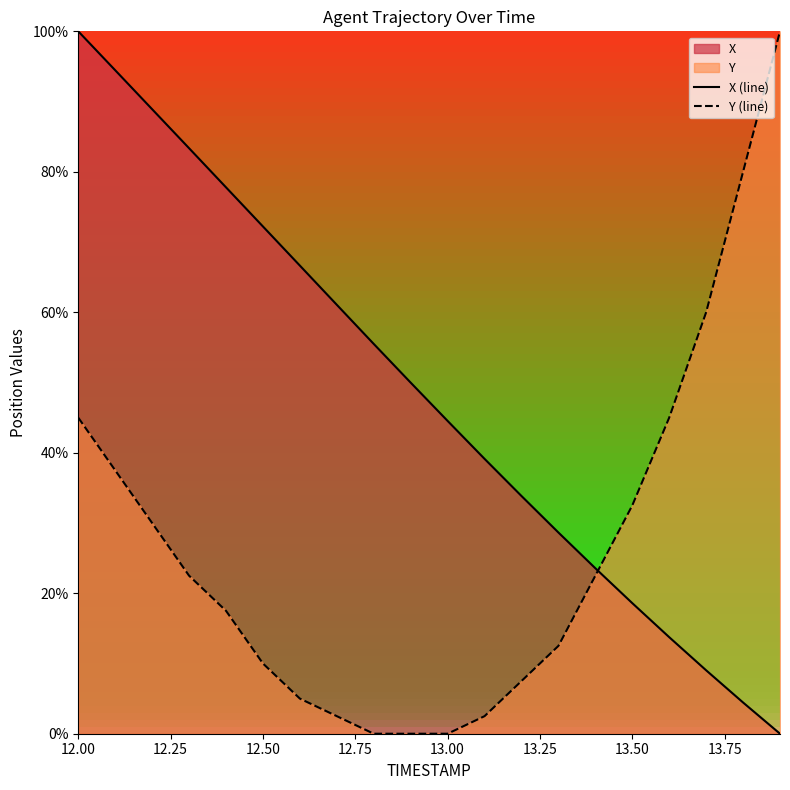

What is the greatest value displayed?

100.0